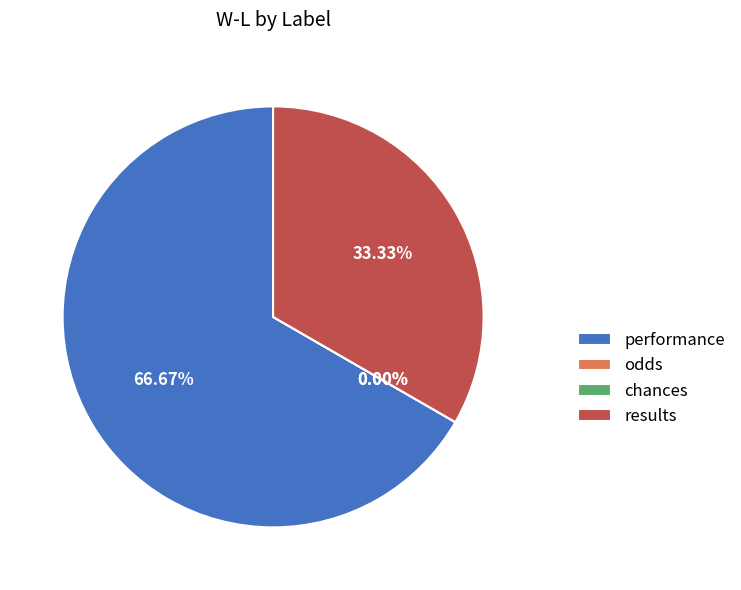

What is the largest slice in the pie chart?

performance